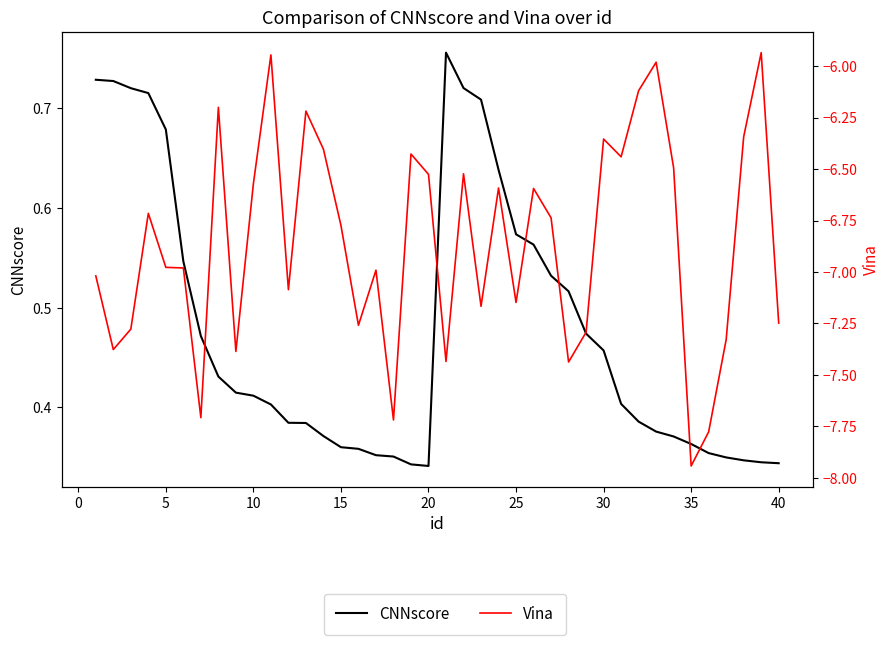

How many data points does each series have?

40